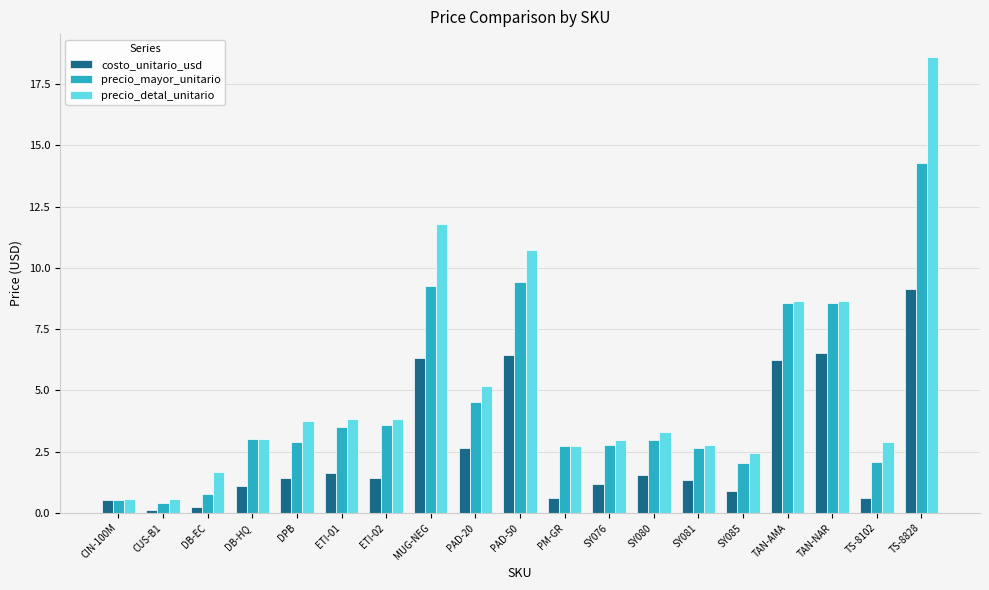

Which series changed the most between DB-EC and PM-GR?

precio_mayor_unitario